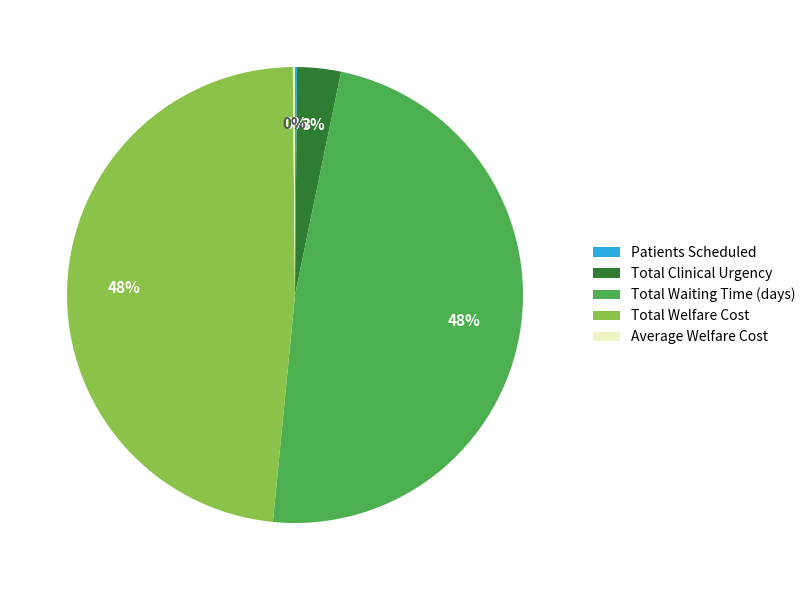

Is the sum of Total Clinical Urgency and Total Waiting Time (days) greater than half?

Yes